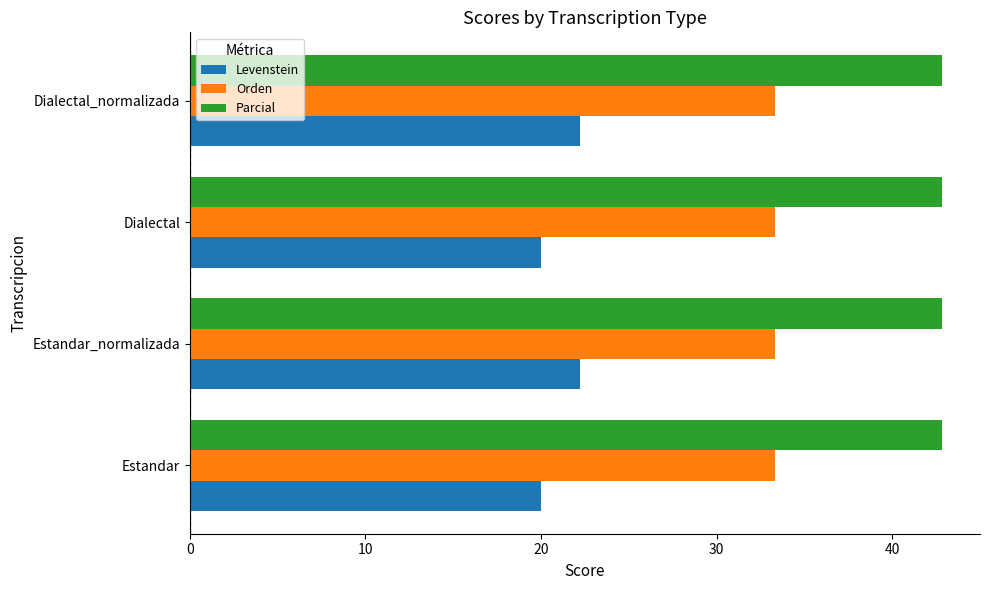

How many series are shown in this chart?

3